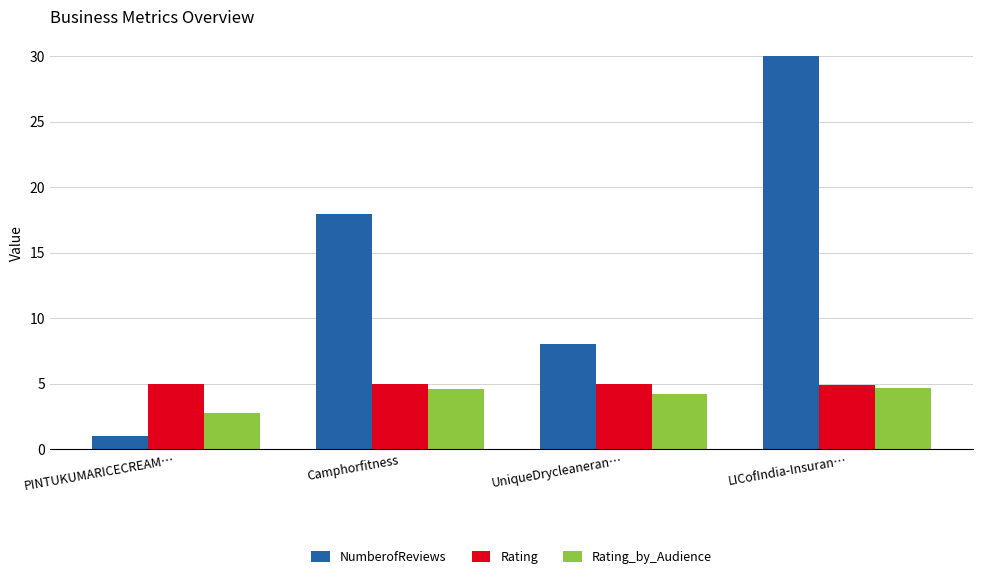

Rank the series by their maximum value, from highest to lowest.

NumberofReviews, Rating, Rating_by_Audience